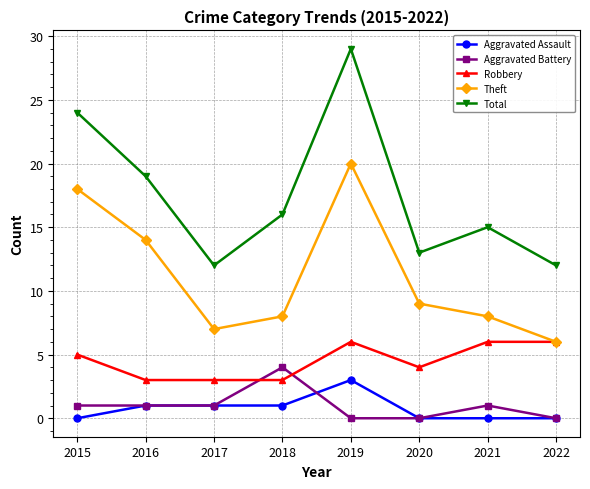

Count the Aggravated Assault values in the range 0 to 1.

7